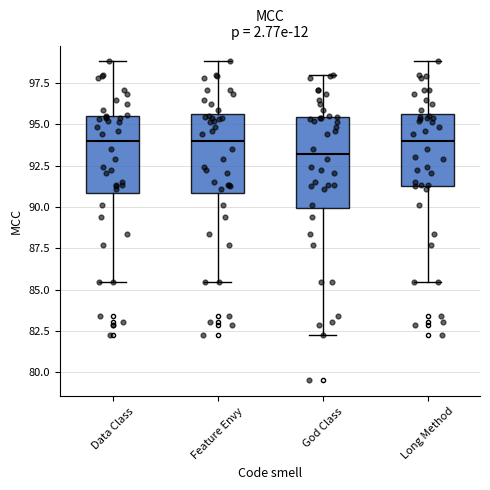

Reading left to right, transcribe this box plot: for each box, give where its median line is, the range the box spans, and where its two whiskers end, as read against the y-axis. The values are not printed on the chart, so give them approximately, as read against the axis.

Data Class: median 94.0, box 91.0 to 95.5, whiskers 85.5 to 99.0
Feature Envy: median 94.0, box 91.0 to 95.5, whiskers 85.5 to 99.0
God Class: median 93.0, box 90.0 to 95.5, whiskers 82.5 to 98.0
Long Method: median 94.0, box 91.0 to 95.5, whiskers 85.5 to 99.0